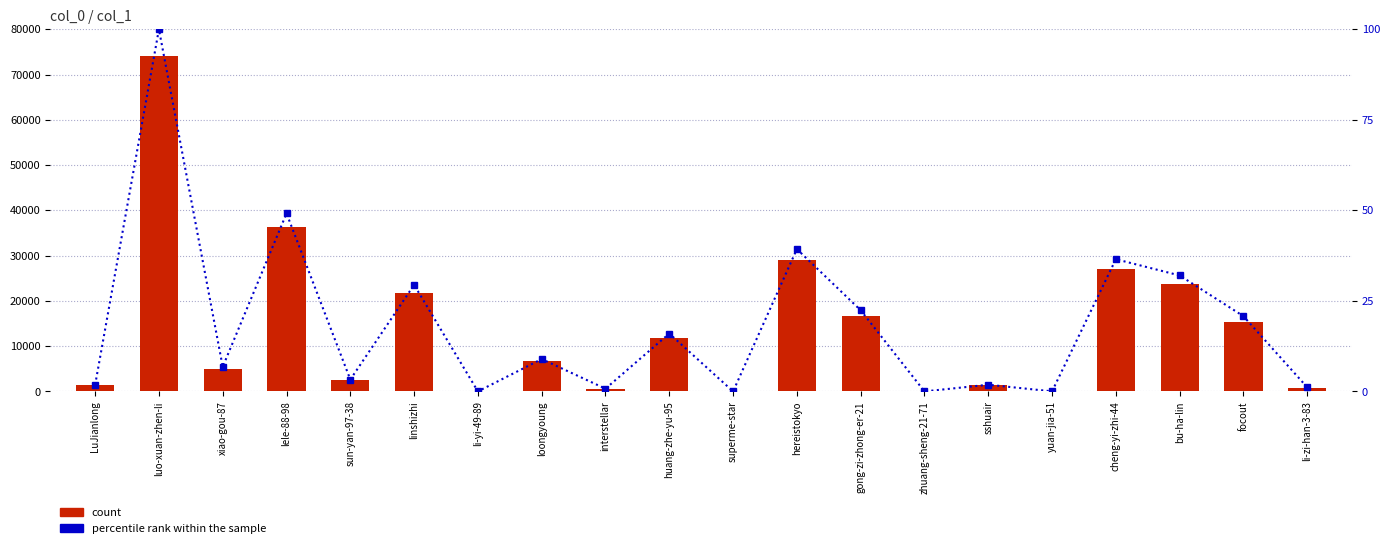

List the labels in order of percentile rank within the sample value, smallest first.

zhuang-sheng-21-71, superme-star, li-yi-49-89, yuan-jia-51, interstellar, li-zi-han-3-83, LuJianlong, sshuair, sun-yan-97-38, xiao-gou-87, loongyoung, huang-zhe-yu-95, focout, gong-zi-zhong-er-21, linshizhi, bu-ha-lin, cheng-yi-zhi-44, hereistokyo, lele-88-98, luo-xuan-zhen-li